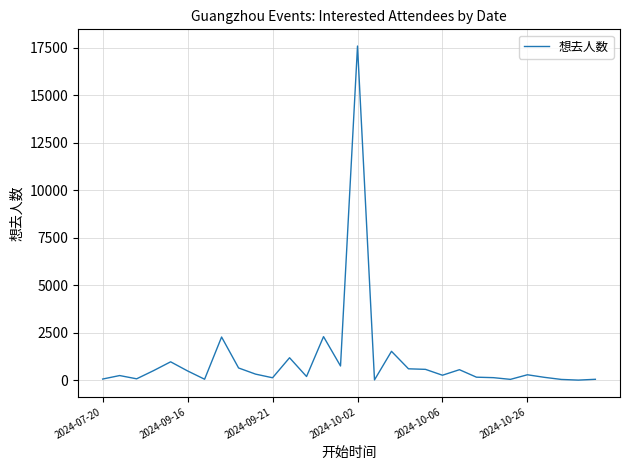

What is the difference between the maximum and minimum values?

17586